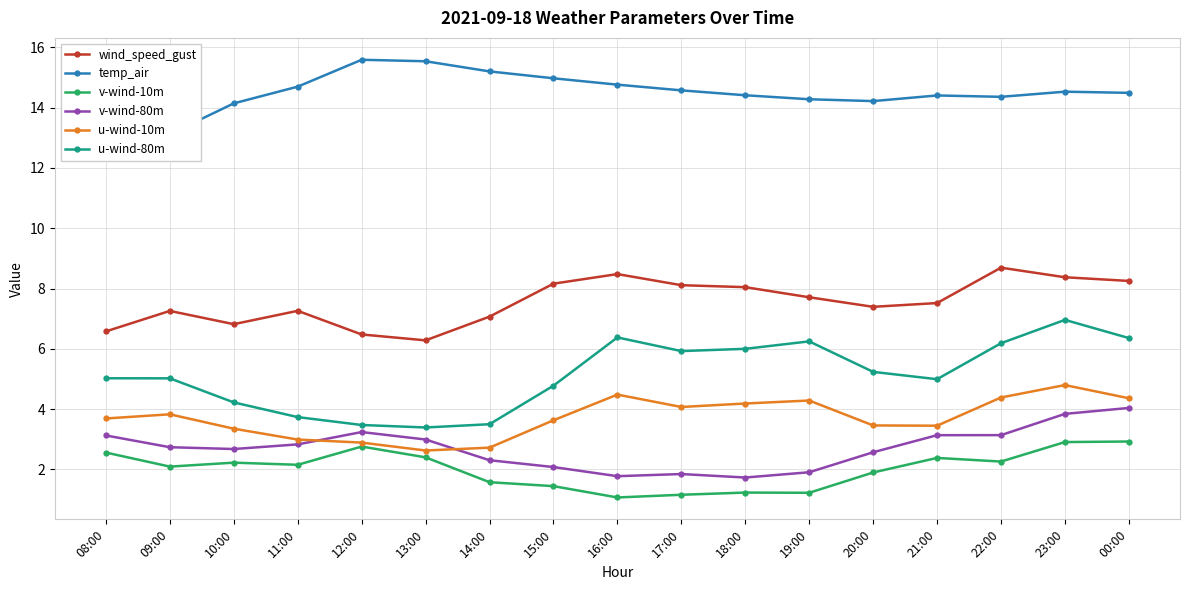

What is the minimum value shown in the chart?

1.1